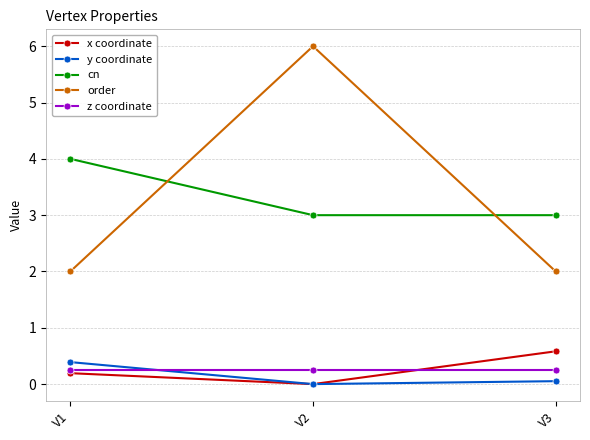

What is the average value of the x coordinate series?

0.3